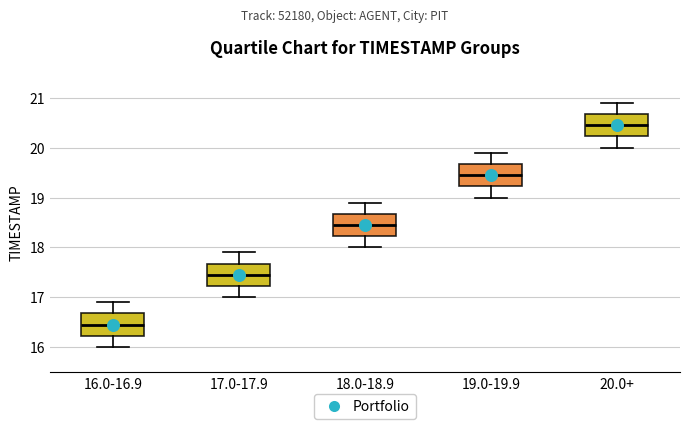

Reading left to right, read every box against the y-axis: the position of its median line, the range the box covers, and the ends of its whiskers. The values are not printed on the chart, so give them approximately, as read against the axis.

16.0-16.9: median 16.5, box 16.2 to 16.7, whiskers 16.0 to 16.9
17.0-17.9: median 17.5, box 17.2 to 17.7, whiskers 17.0 to 17.9
18.0-18.9: median 18.5, box 18.2 to 18.7, whiskers 18.0 to 18.9
19.0-19.9: median 19.5, box 19.2 to 19.7, whiskers 19.0 to 19.9
20.0+: median 20.5, box 20.2 to 20.7, whiskers 20.0 to 20.9